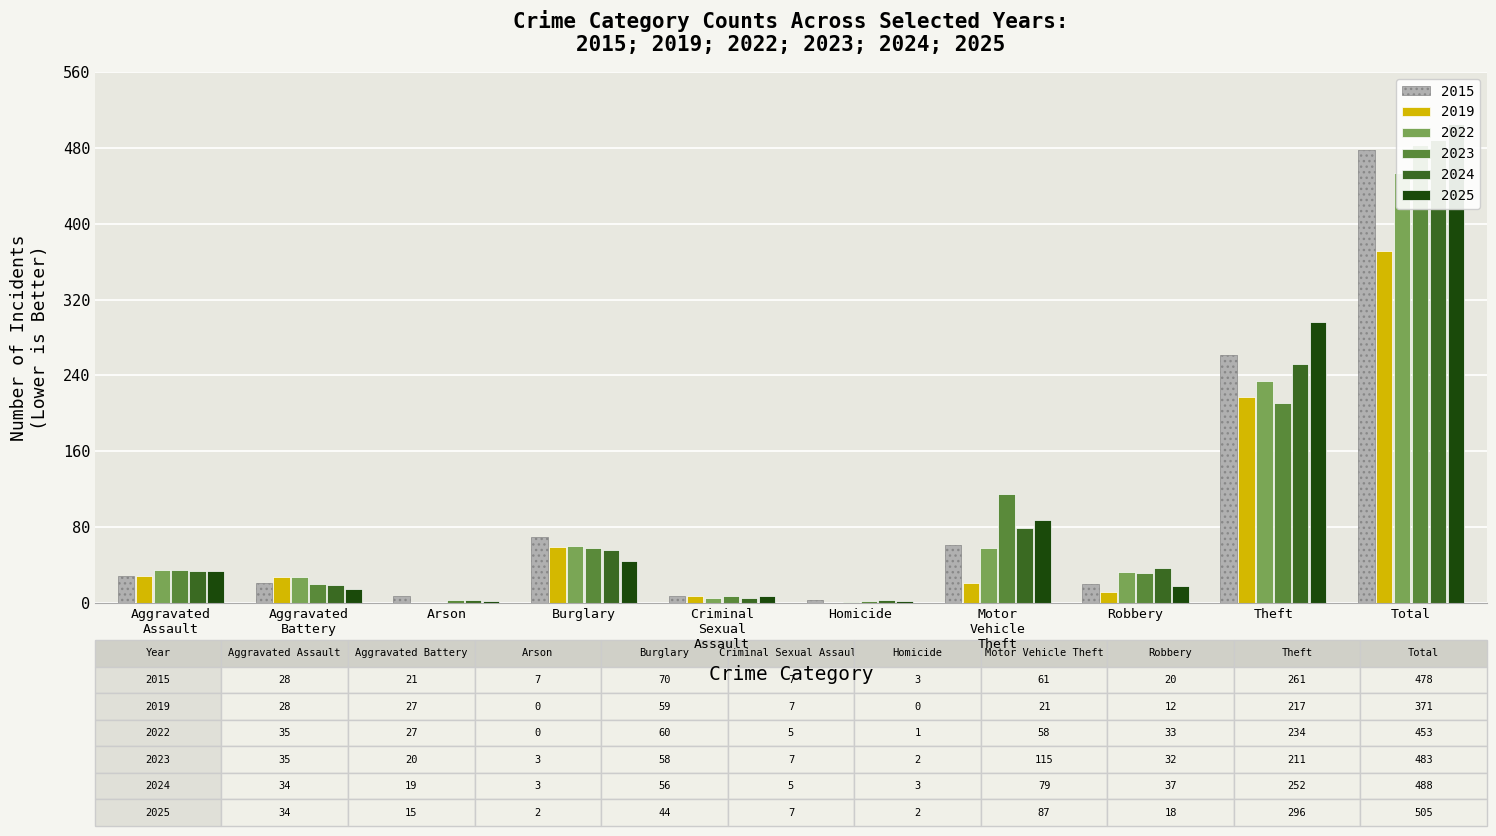

True or false: 2015 has a value of 98 at Burglary.

False